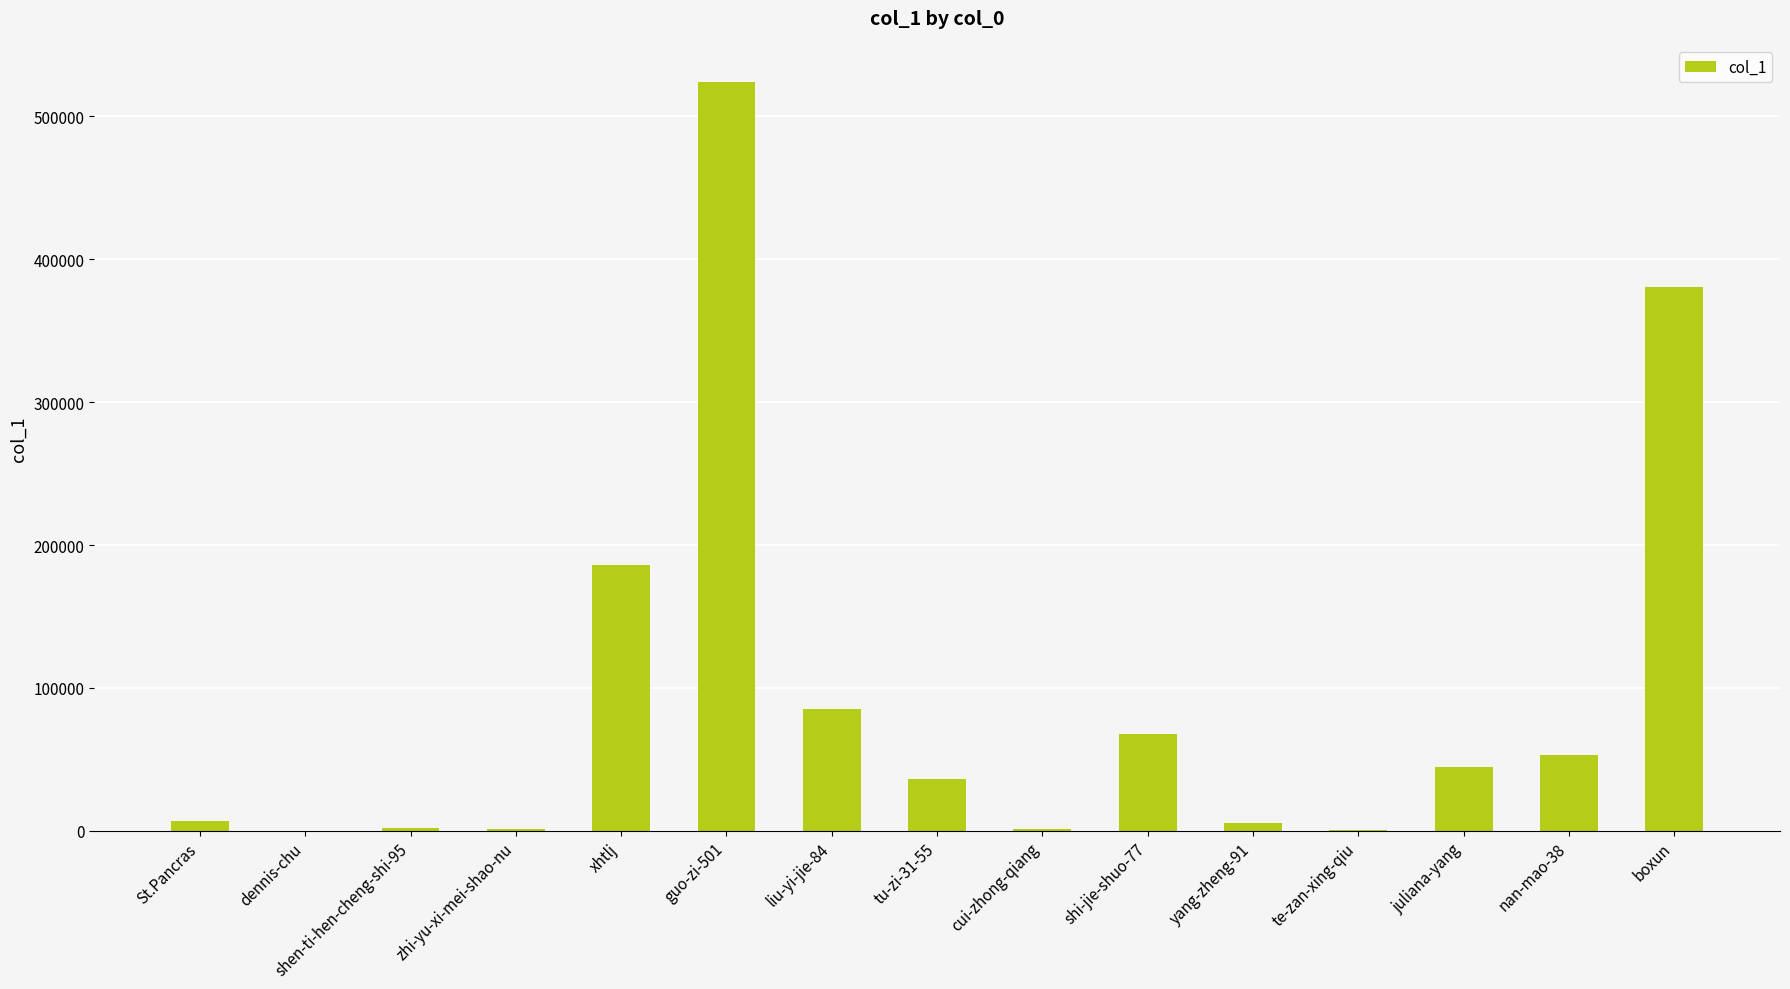

Does the chart contain stacked bars?

No